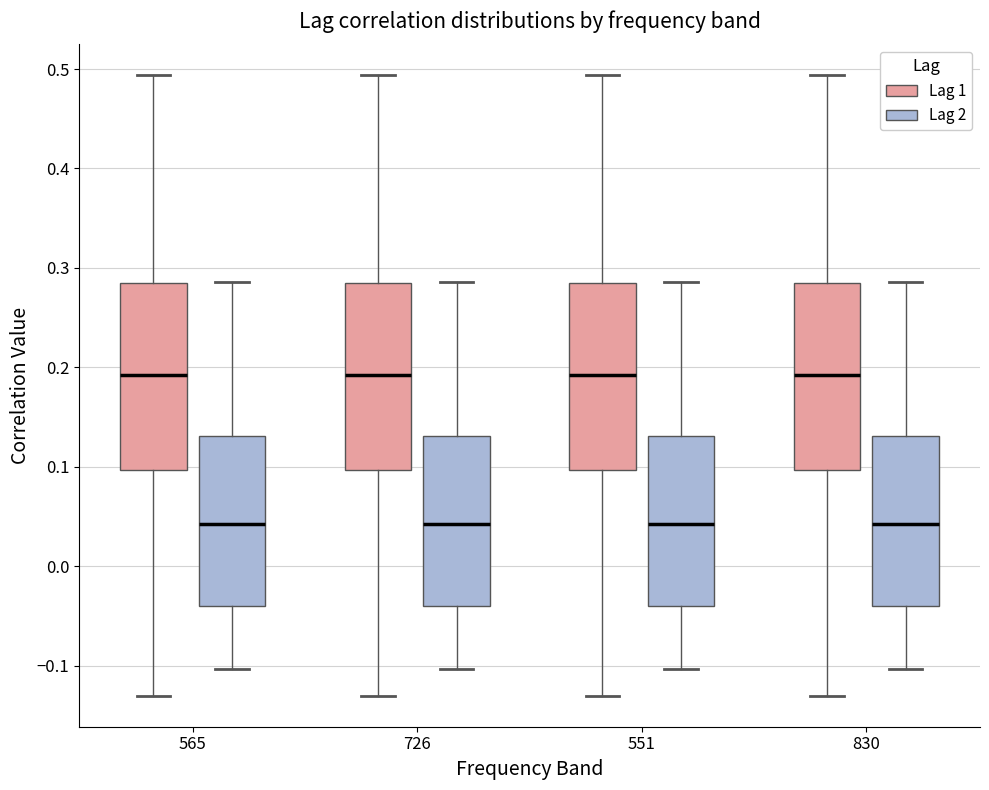

Reading left to right, transcribe this box plot: for each box, give where its median line is, the range the box spans, and where its two whiskers end, as read against the y-axis. The values are not printed on the chart, so give them approximately, as read against the axis.

565 (Lag 1): median 0.19, box 0.10 to 0.28, whiskers -0.13 to 0.49
565 (Lag 2): median 0.04, box -0.04 to 0.13, whiskers -0.10 to 0.29
726 (Lag 1): median 0.19, box 0.10 to 0.28, whiskers -0.13 to 0.49
726 (Lag 2): median 0.04, box -0.04 to 0.13, whiskers -0.10 to 0.29
551 (Lag 1): median 0.19, box 0.10 to 0.28, whiskers -0.13 to 0.49
551 (Lag 2): median 0.04, box -0.04 to 0.13, whiskers -0.10 to 0.29
830 (Lag 1): median 0.19, box 0.10 to 0.28, whiskers -0.13 to 0.49
830 (Lag 2): median 0.04, box -0.04 to 0.13, whiskers -0.10 to 0.29